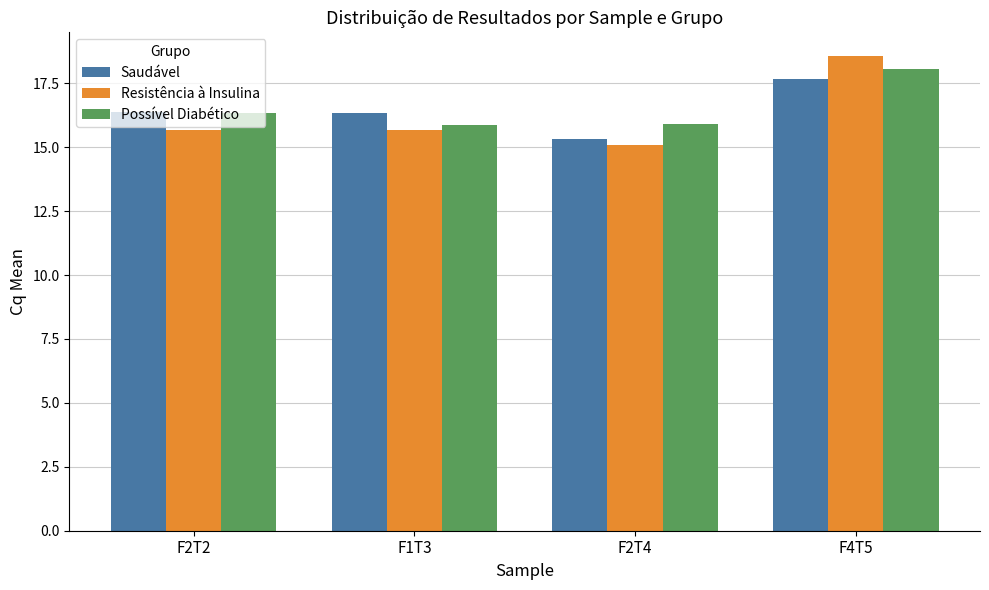

The value of Possível Diabético at F2T4 is 15.9. True or false?

True